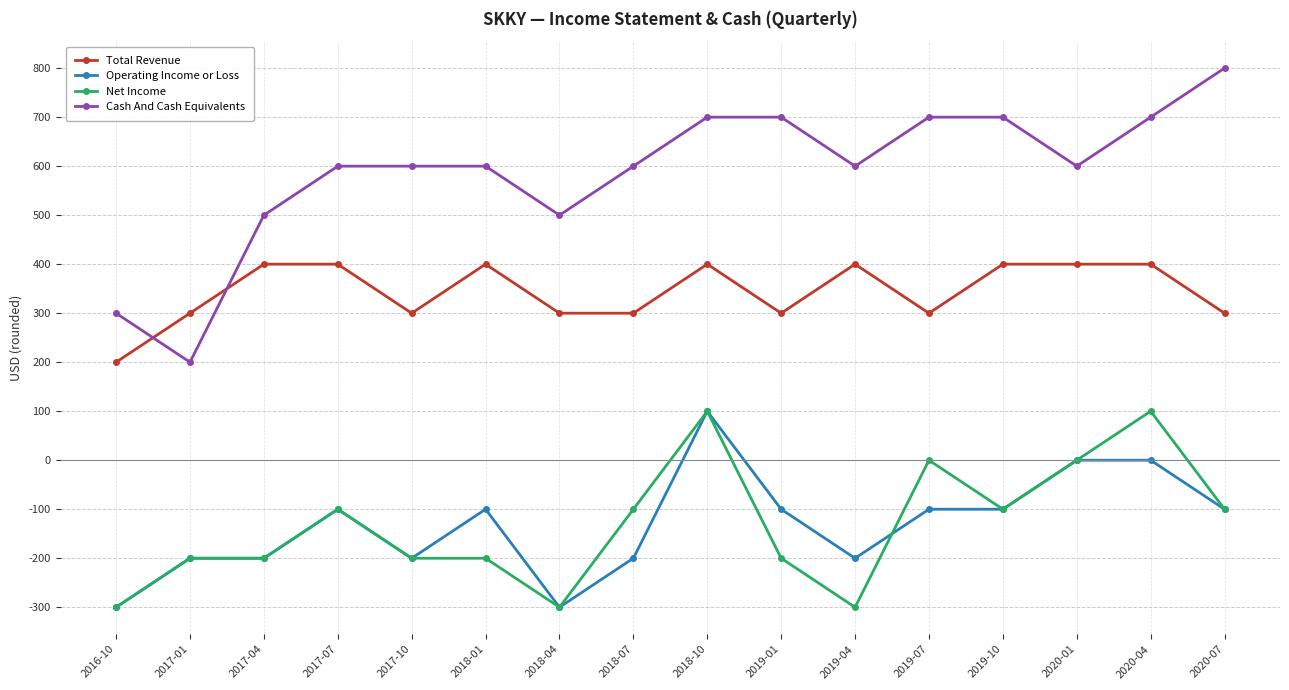

At 2019-01, list the series in order from largest to smallest.

Cash And Cash Equivalents, Total Revenue, Operating Income or Loss, Net Income